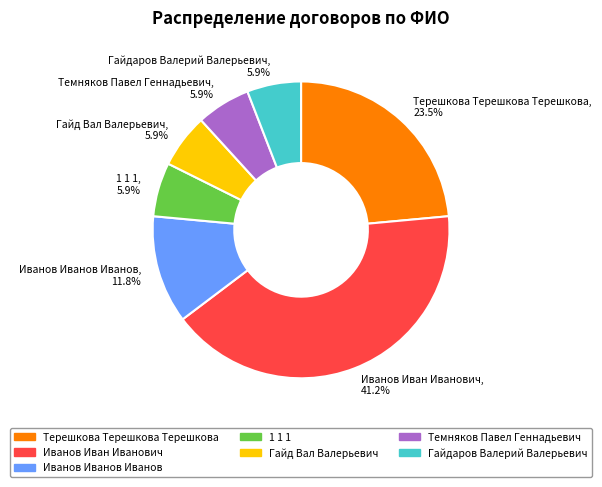

Which slice is the largest?

Иванов Иван Иванович